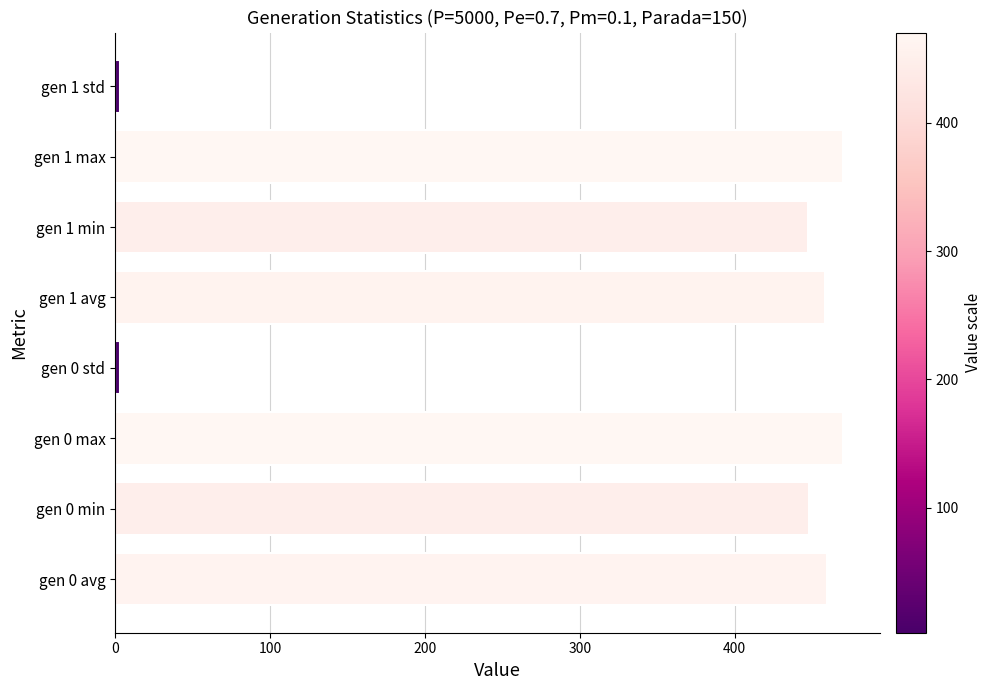

What is the greatest value displayed?

470.1